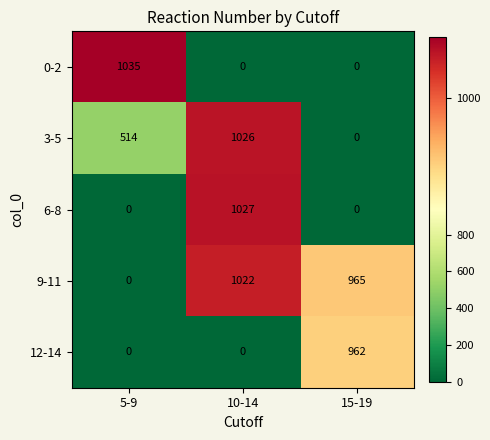

Rank the series by their maximum value, from lowest to highest.

12-14, 9-11, 3-5, 6-8, 0-2